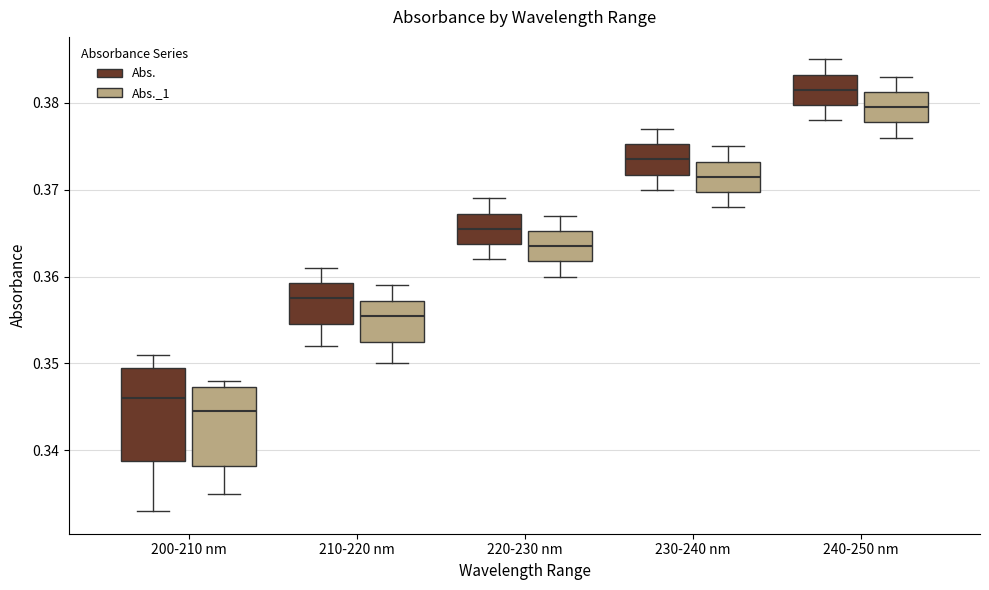

Comparing the boxes themselves (not the whiskers), which one is the tallest?

200-210 nm (Abs.)